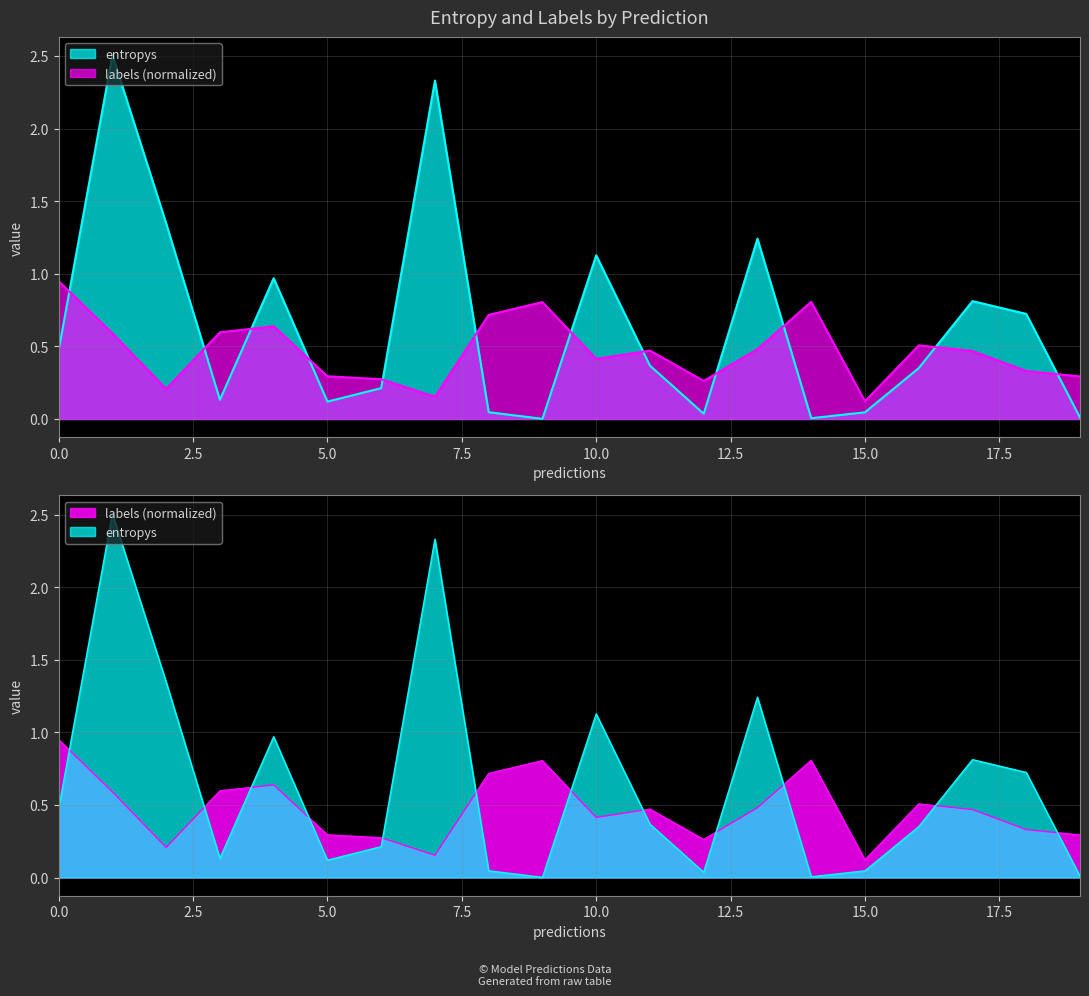

True or false: entropys and labels intersect in this chart.

True